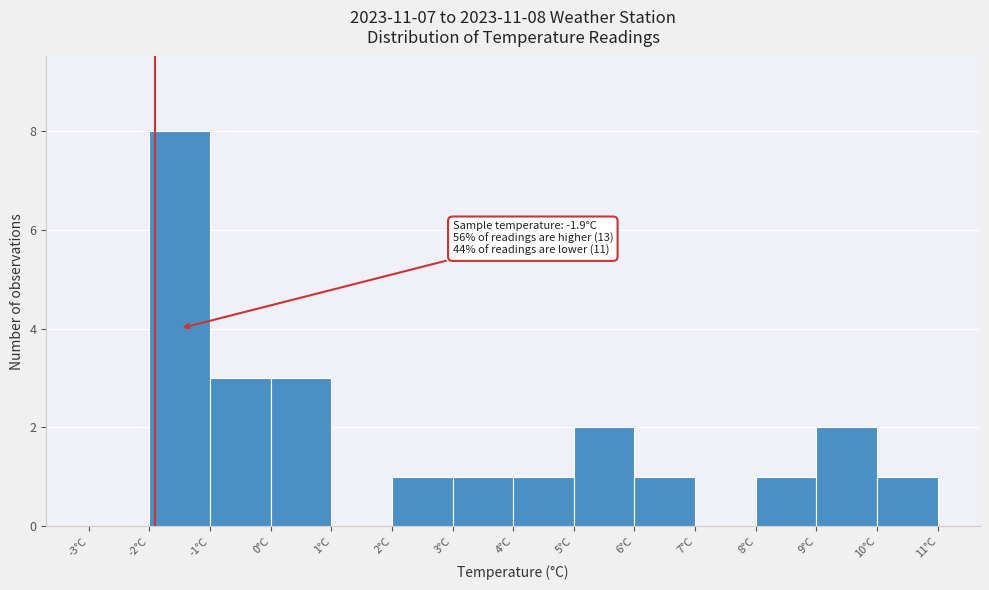

Over which range of the x-axis is the bar tallest?

-2 to -1